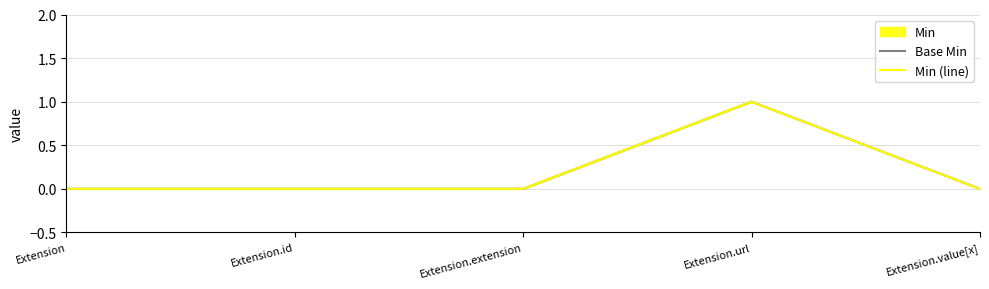

What is the label of the 1st point from the left?

Extension